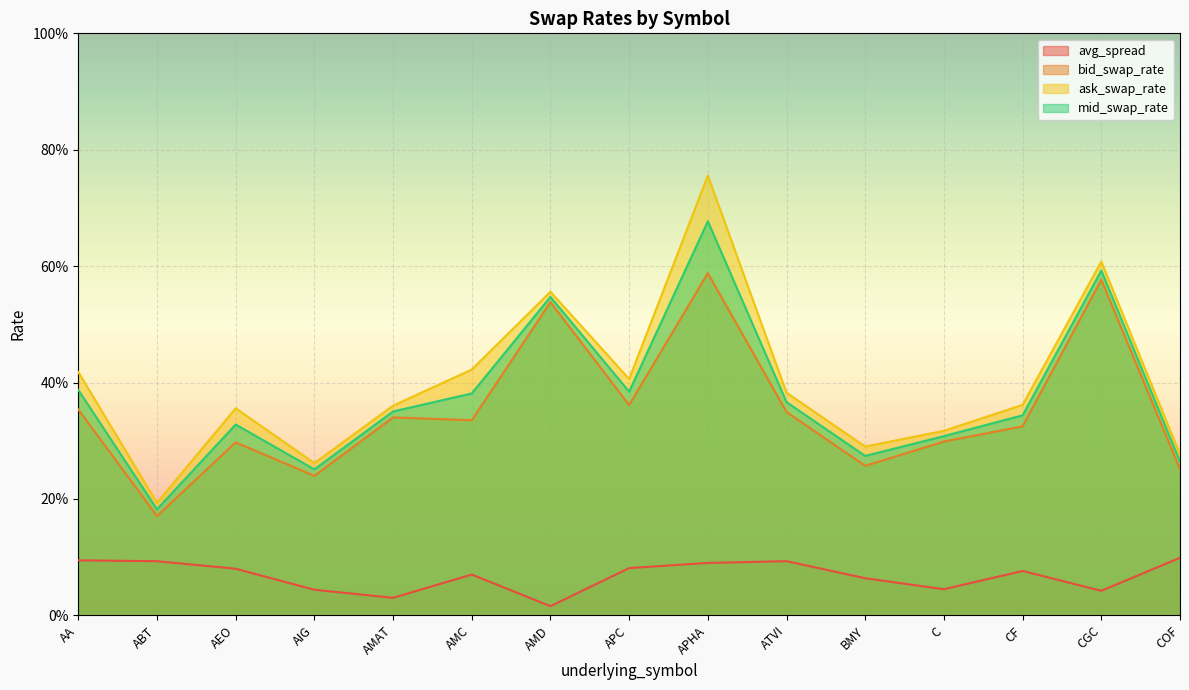

How many bid_swap_rate values are between 0 and 1?

15